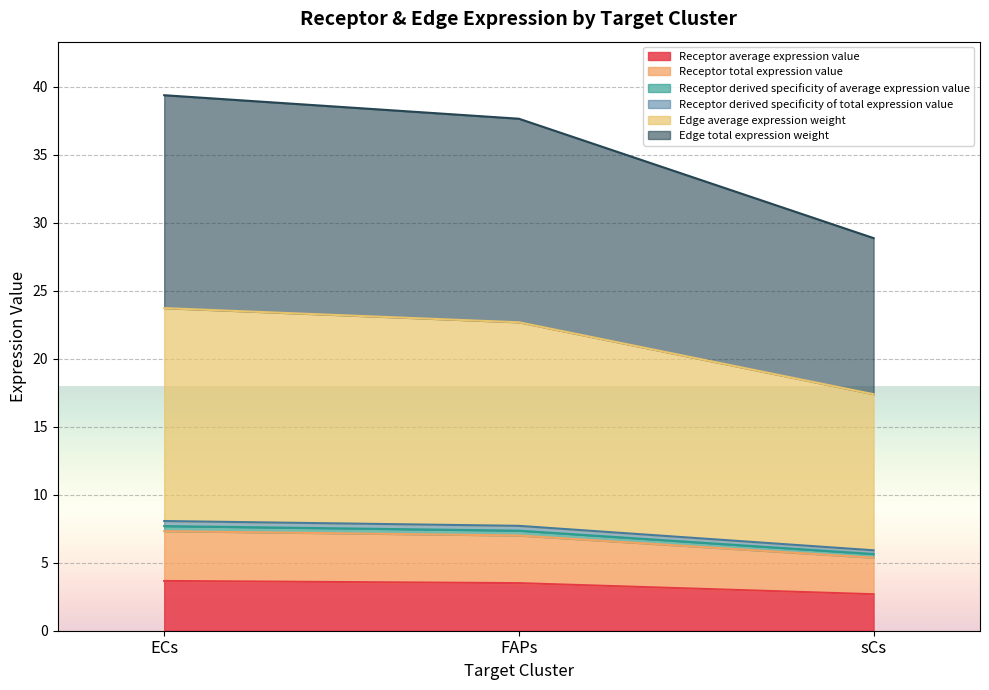

How many lines are shown in the chart?

6